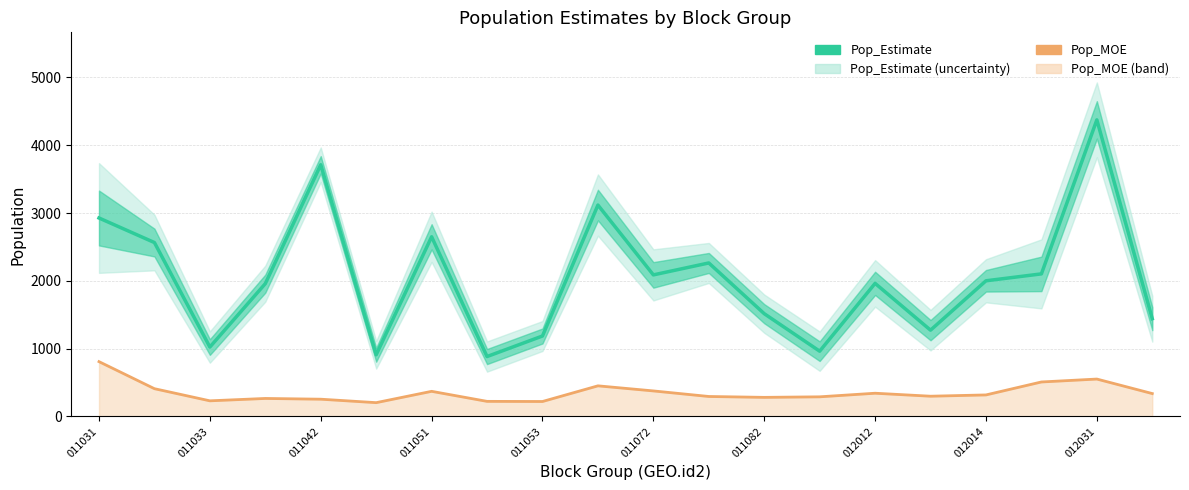

True or false: Pop_MOE has more than 0 interior local peaks.

True